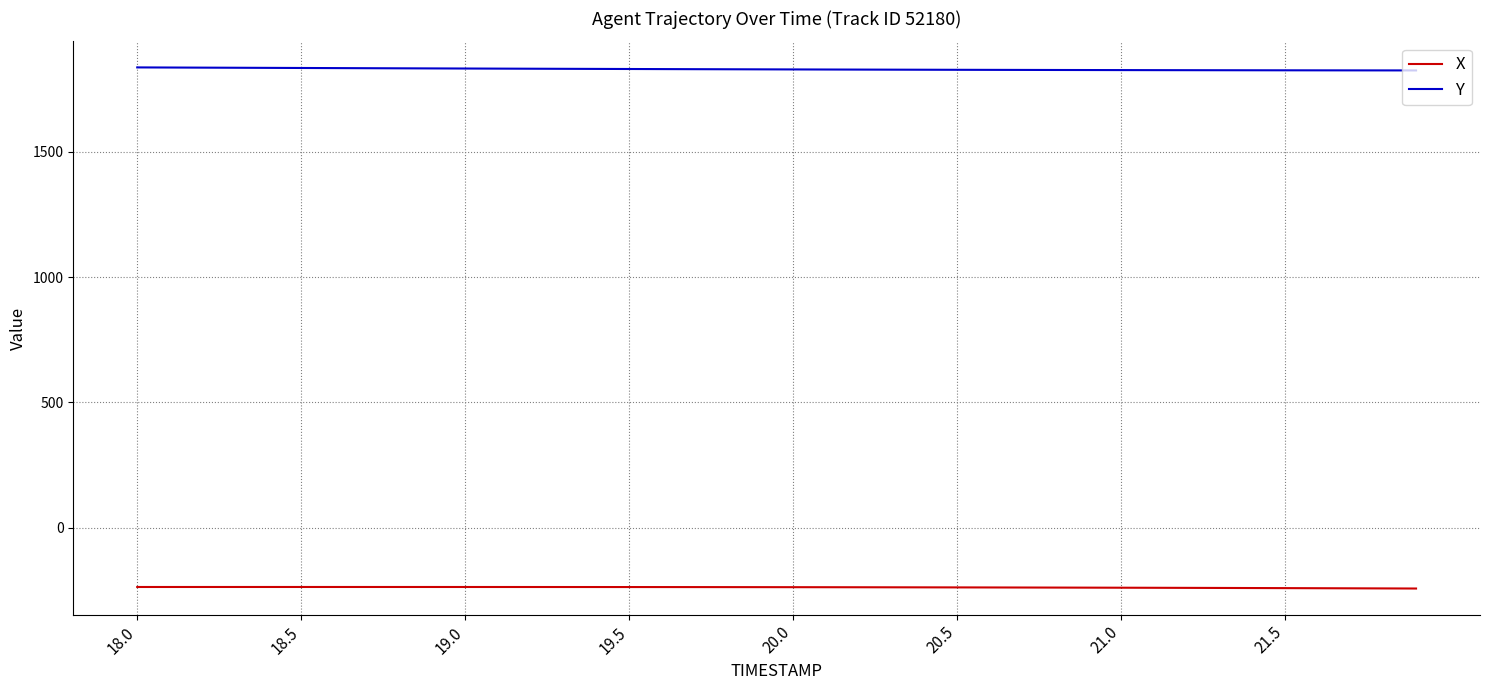

List the series in order of their peak value, highest first.

Y, X